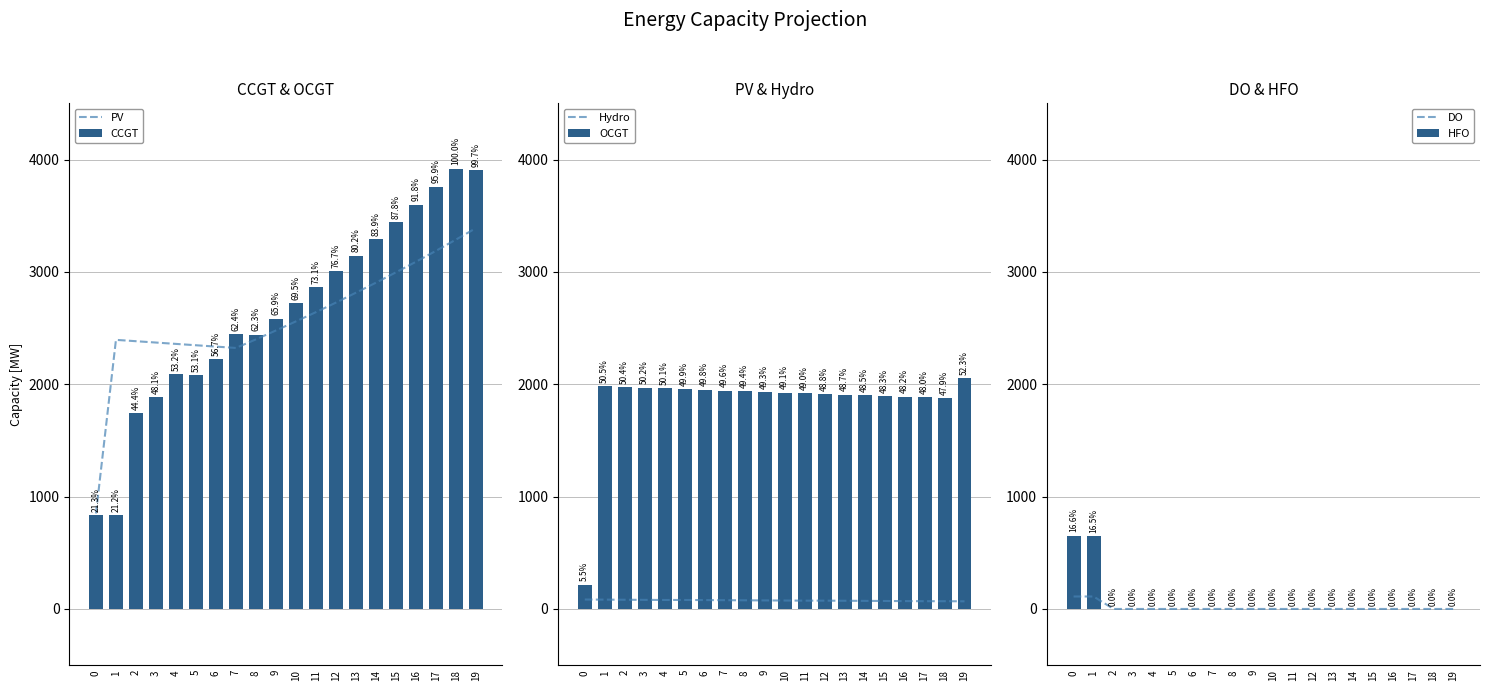

Is the value of DO at 5 greater than the value of PV at 17?

No